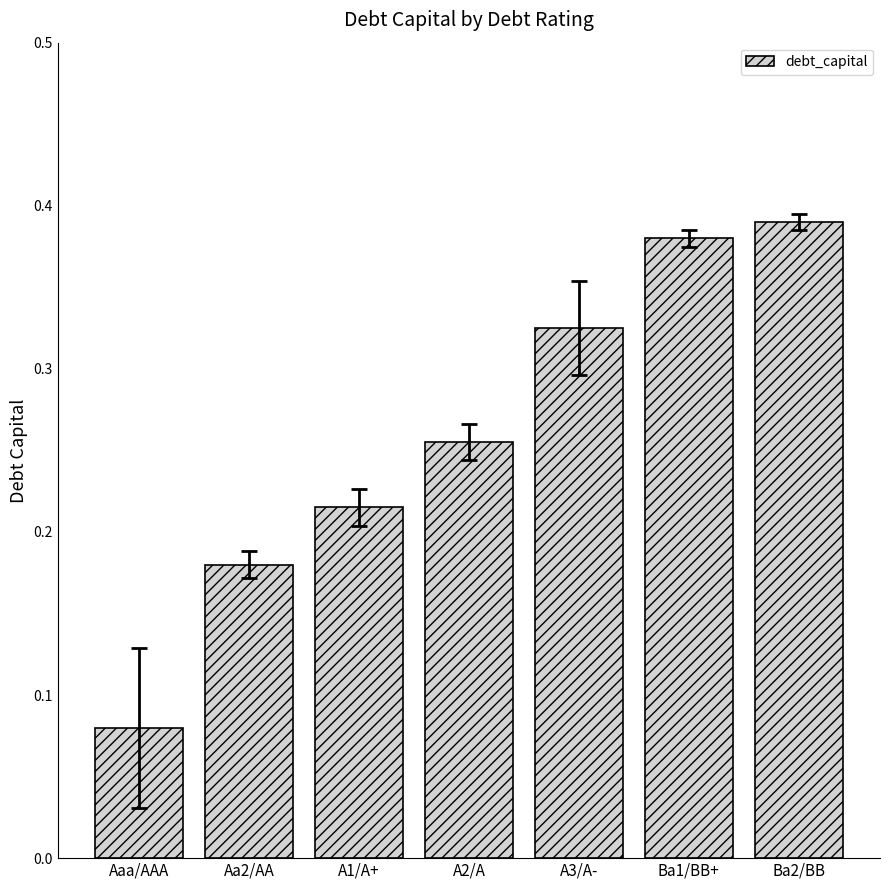

Rank the categories by value from lowest to highest.

Aaa/AAA, Aa2/AA, A1/A+, A2/A, A3/A-, Ba1/BB+, Ba2/BB